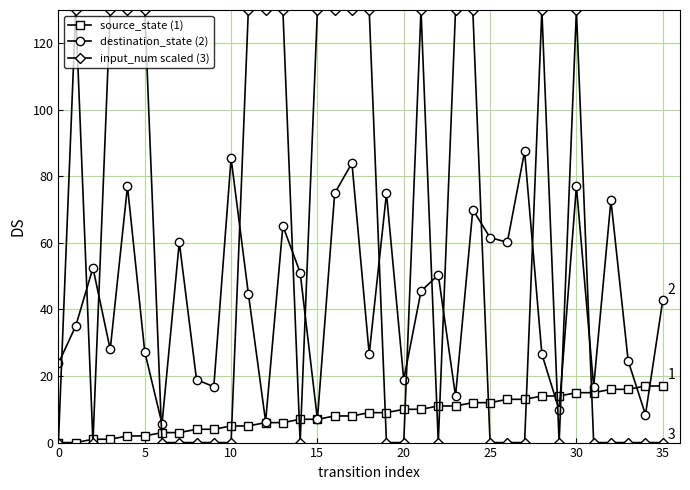

True or false: destination_state (2) and input_num scaled (3) intersect in this chart.

True